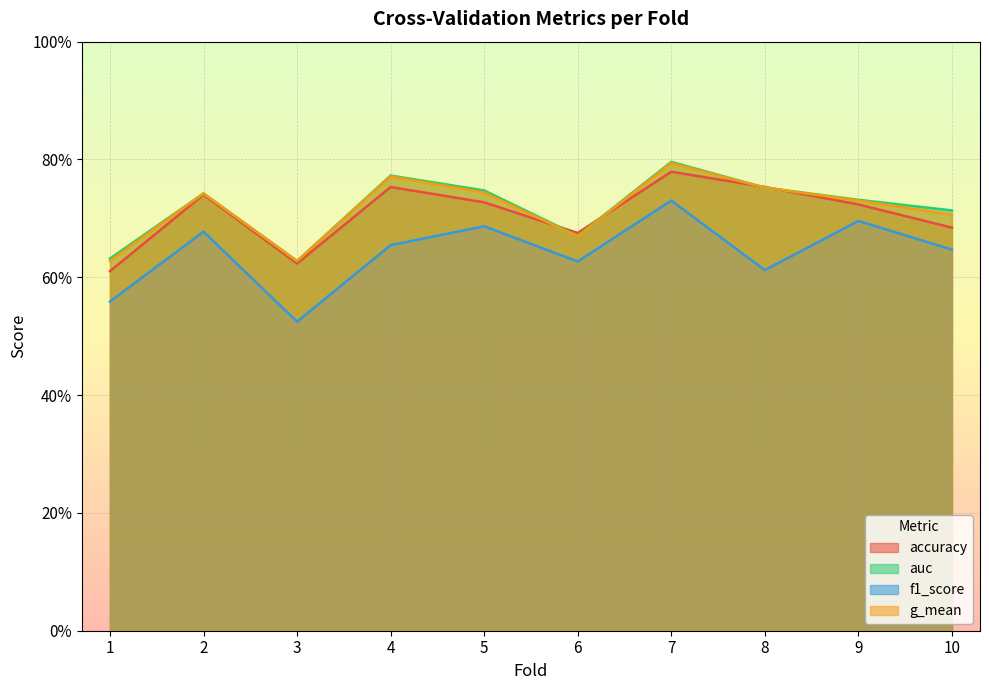

True or false: auc has a value of 0.7 at 5.

True